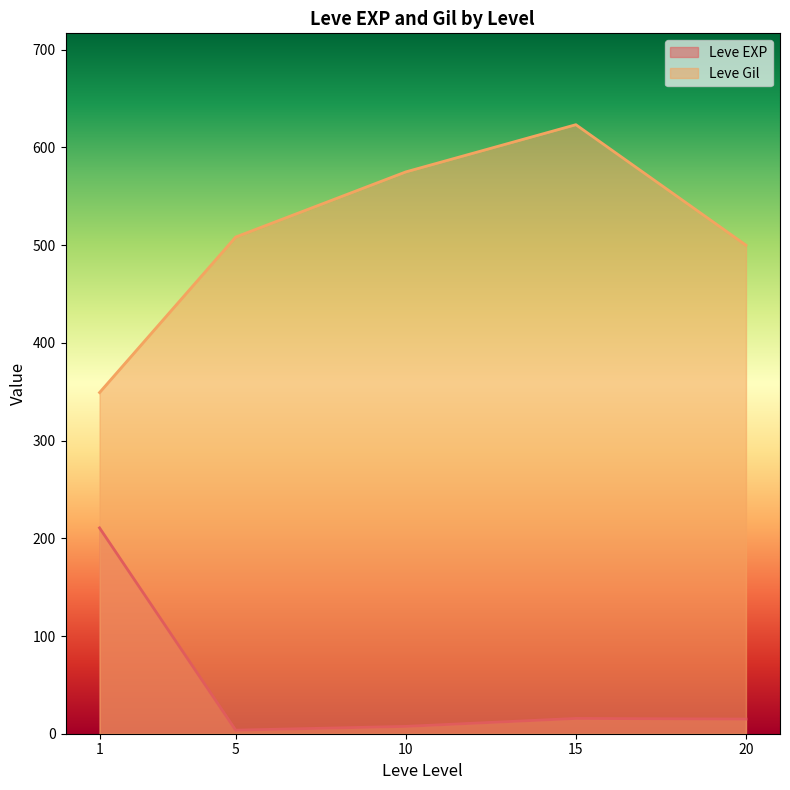

Rank the categories by Leve Gil value from lowest to highest.

1, 20, 5, 10, 15